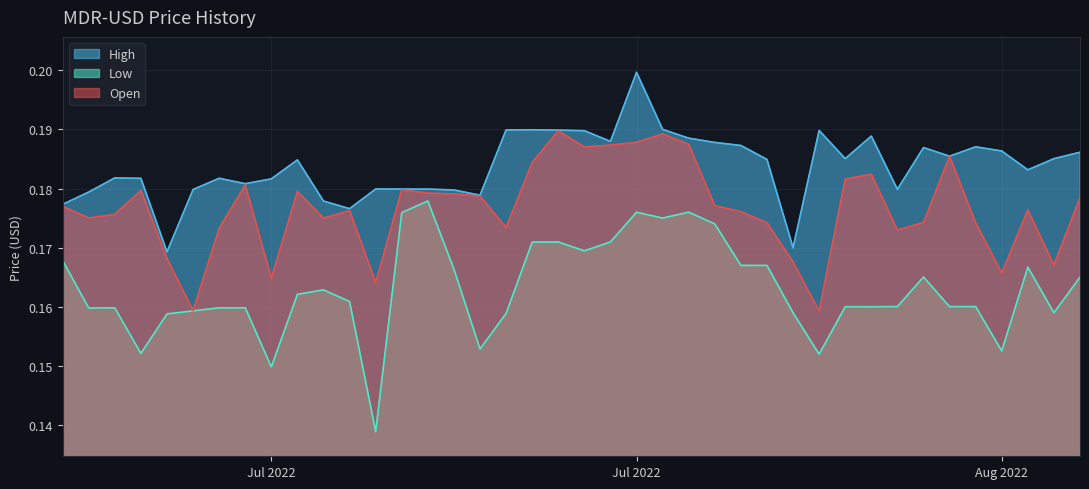

What is the average value of the High series?

0.2